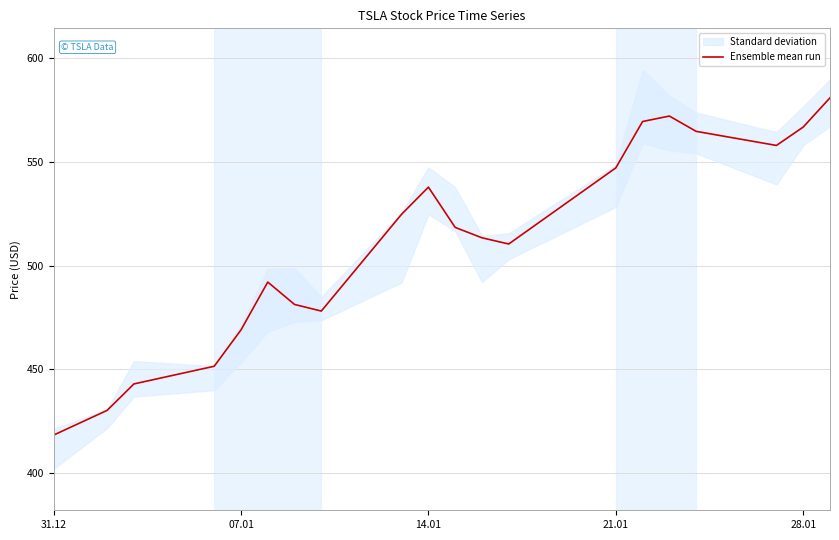

What is the highest value of the Ensemble mean run series?

581.0